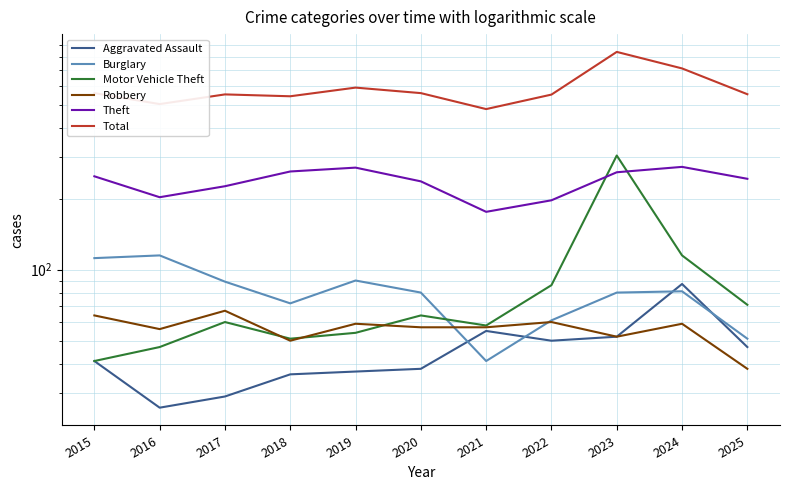

What is the value of the Burglary point at the 6th from the left?

80